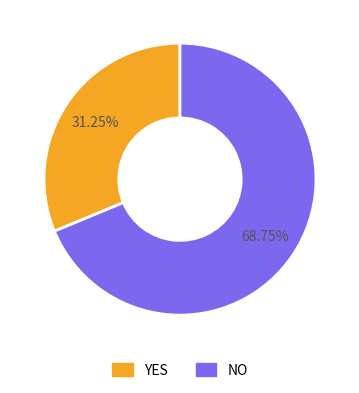

Is it true that NO is 75% of the pie?

False